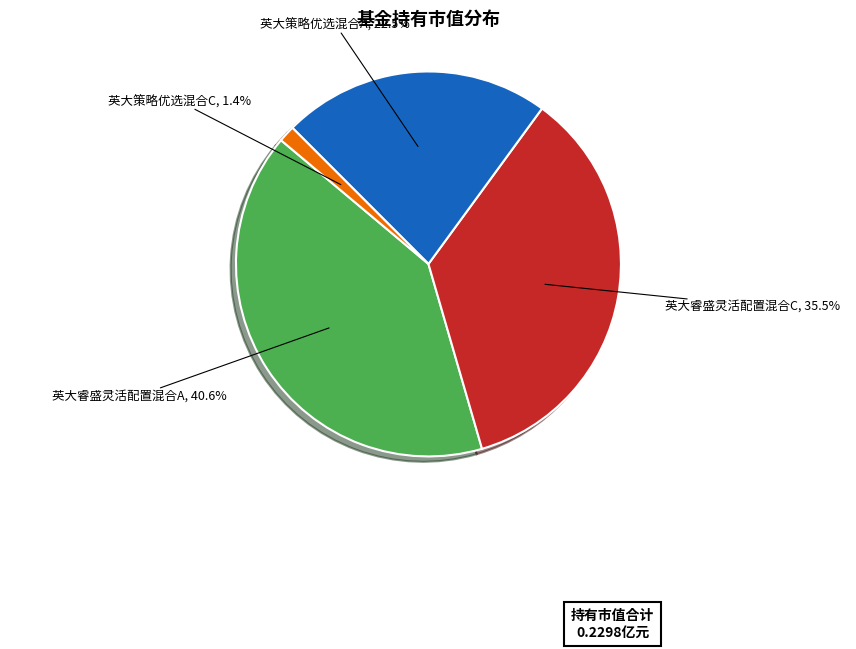

Does any single category account for the majority?

No